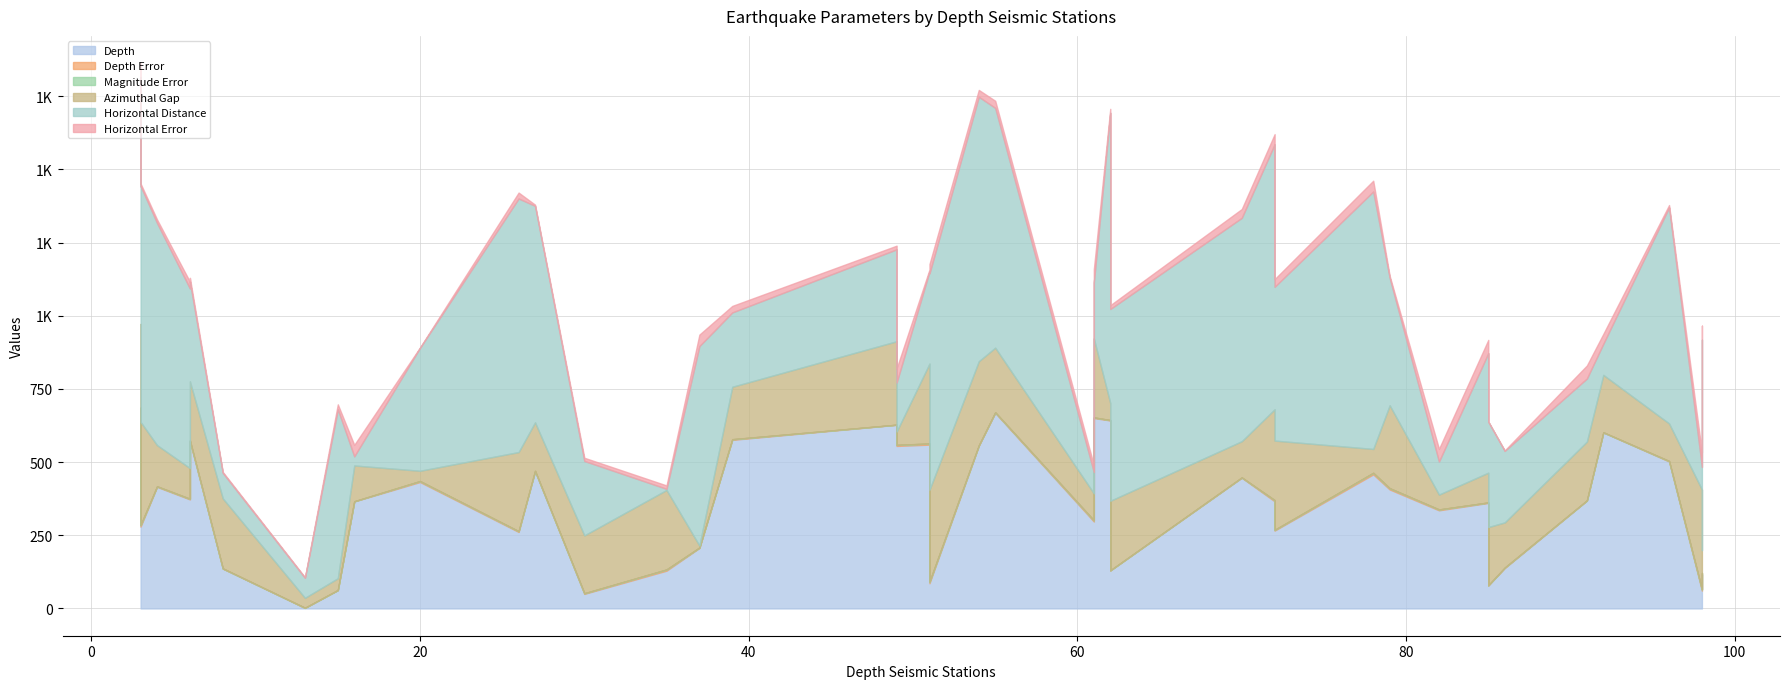

True or false: Depth has a value of 555.4 at 49.

True